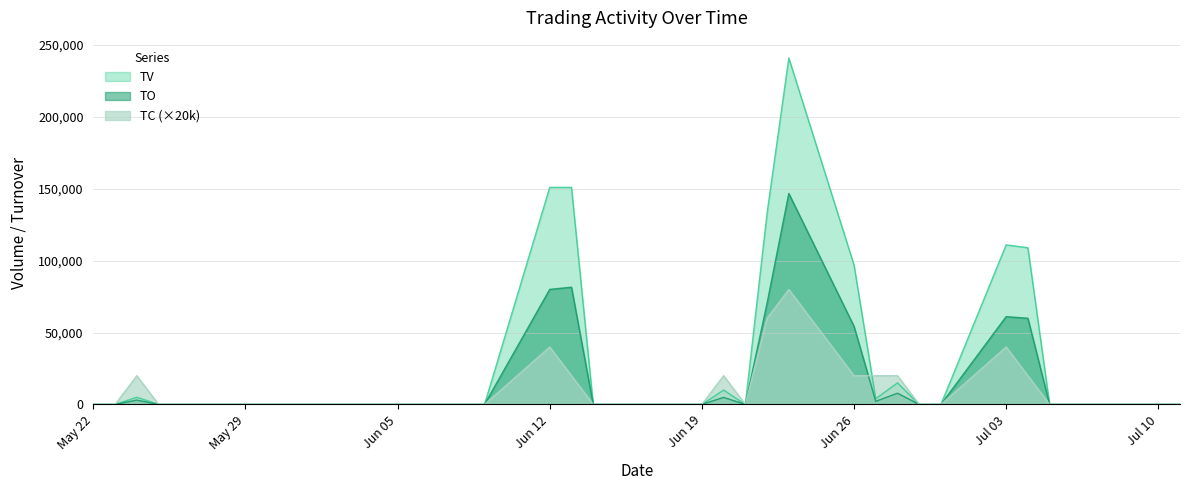

What is the average value of the TO series?

15886